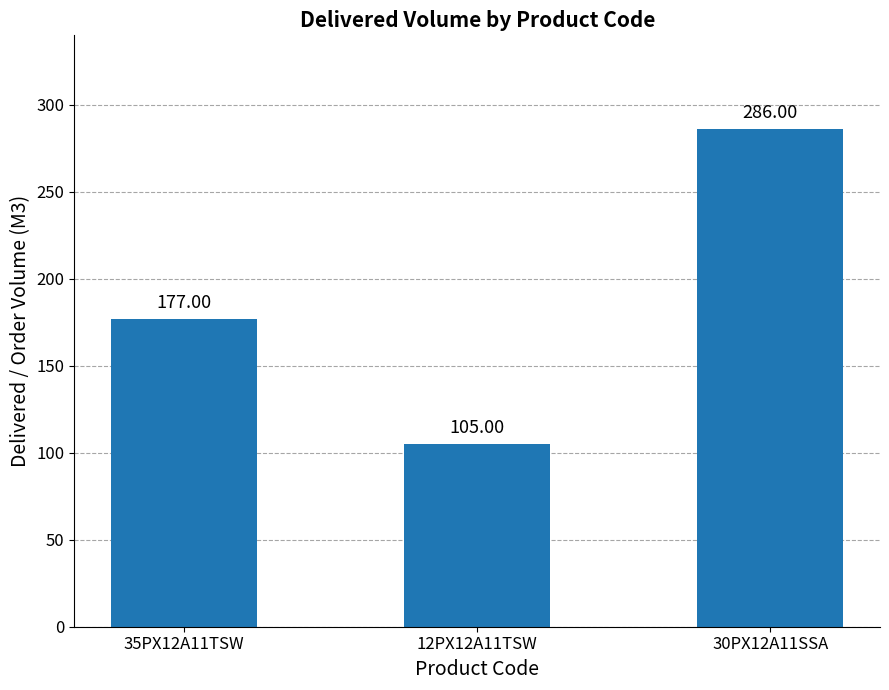

Are the bars grouped side by side (vs. stacked)?

No